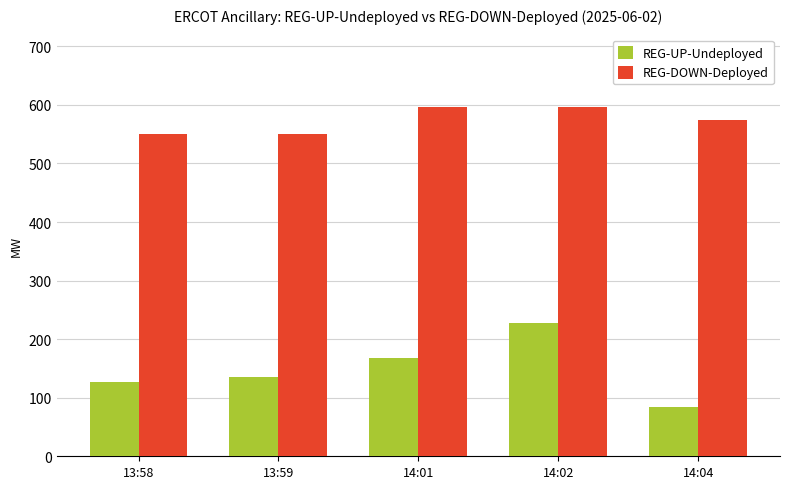

The value of REG-UP-Undeployed at 13:58 is 29. True or false?

False